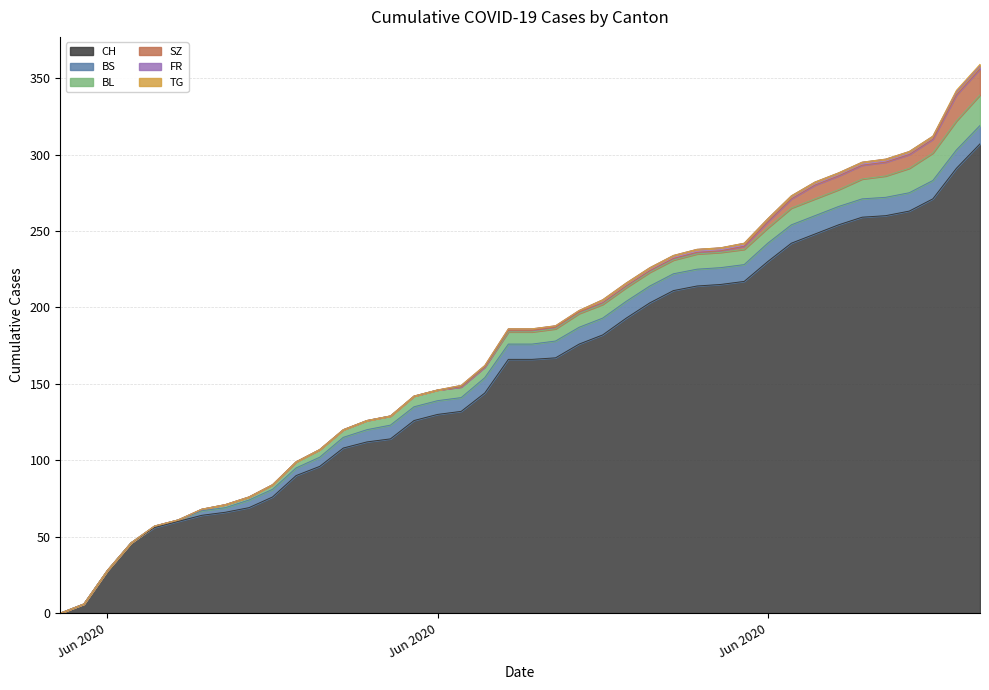

At how many categories does at least one series exceed 74?

31